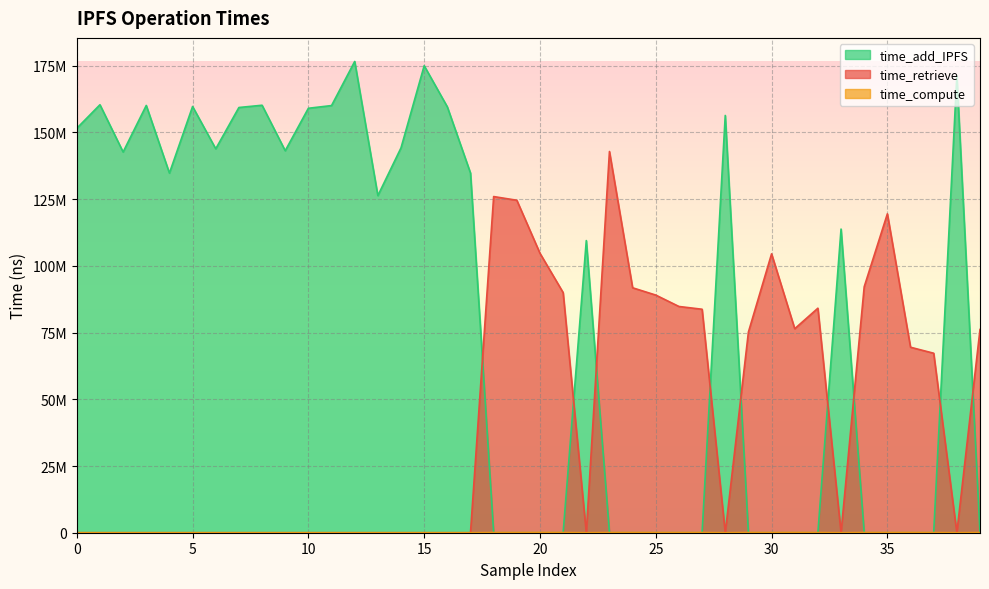

True or false: time_compute has more than 2 points higher than both neighbors.

True